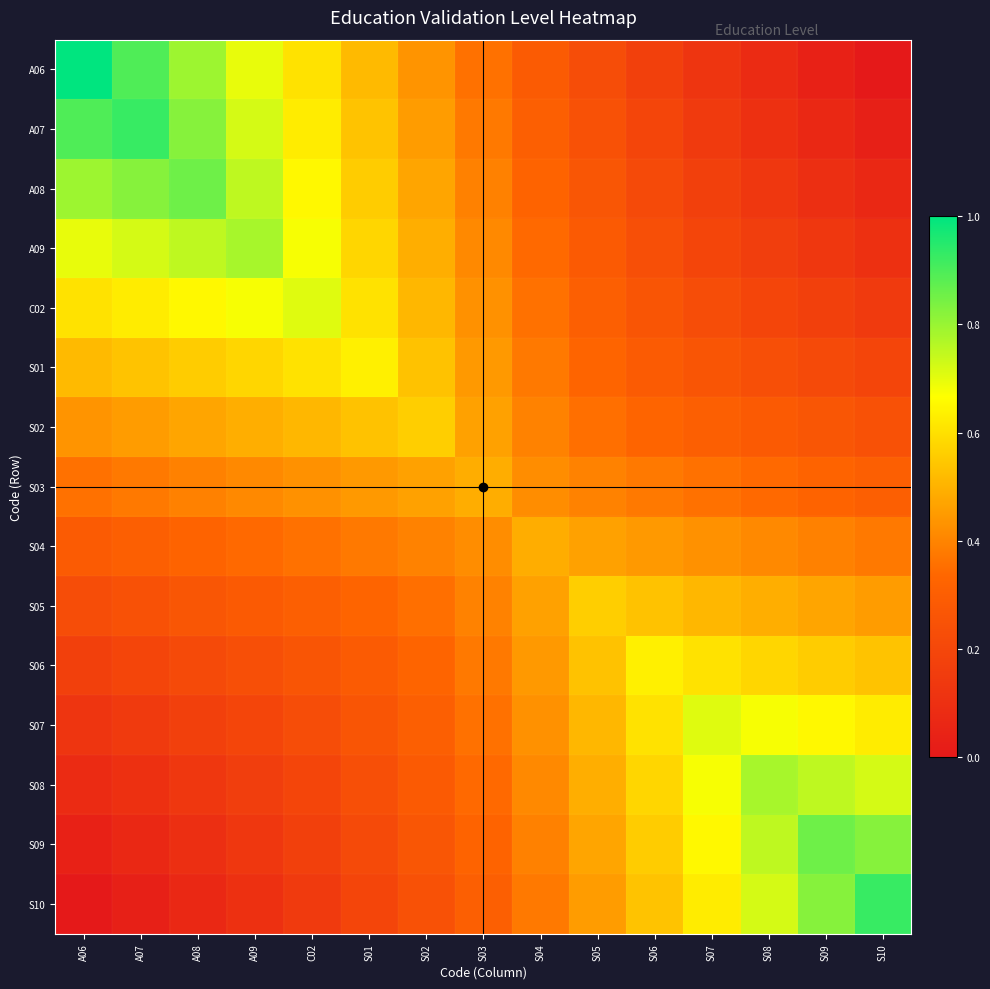

How many data points does each series have?

15